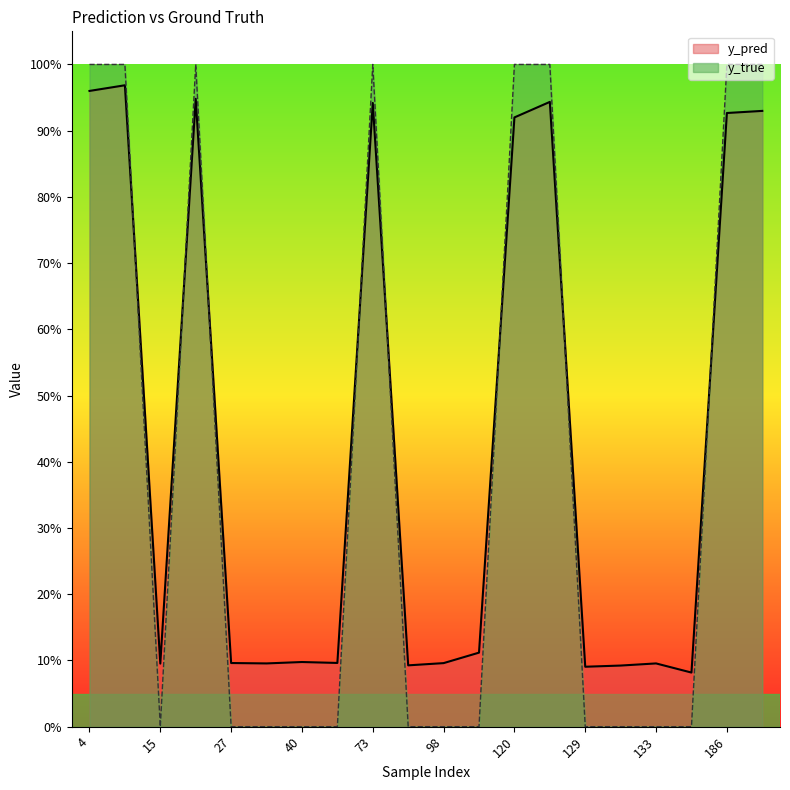

What is the lowest value of the y_pred series?

0.1